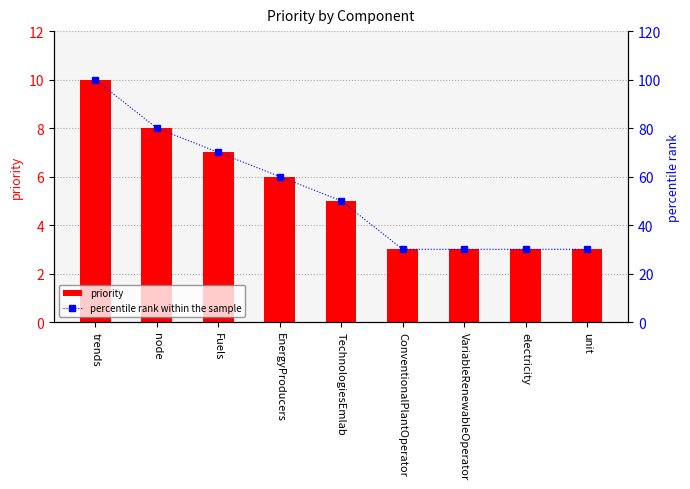

The value of priority at EnergyProducers is 10. True or false?

False